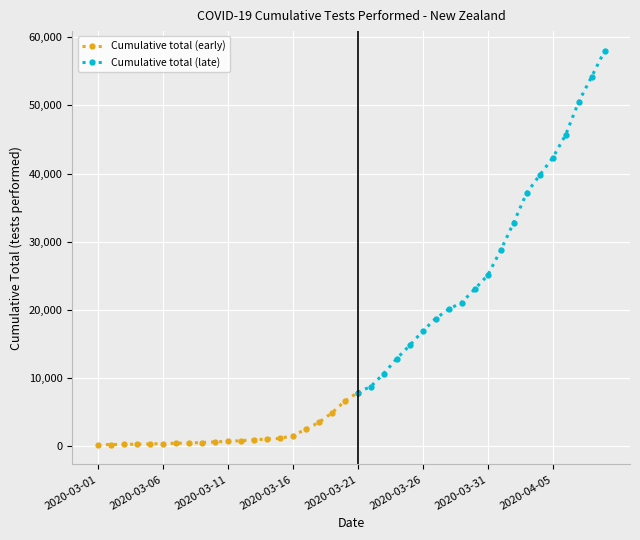

What is the value of the 3rd point from the left?

280